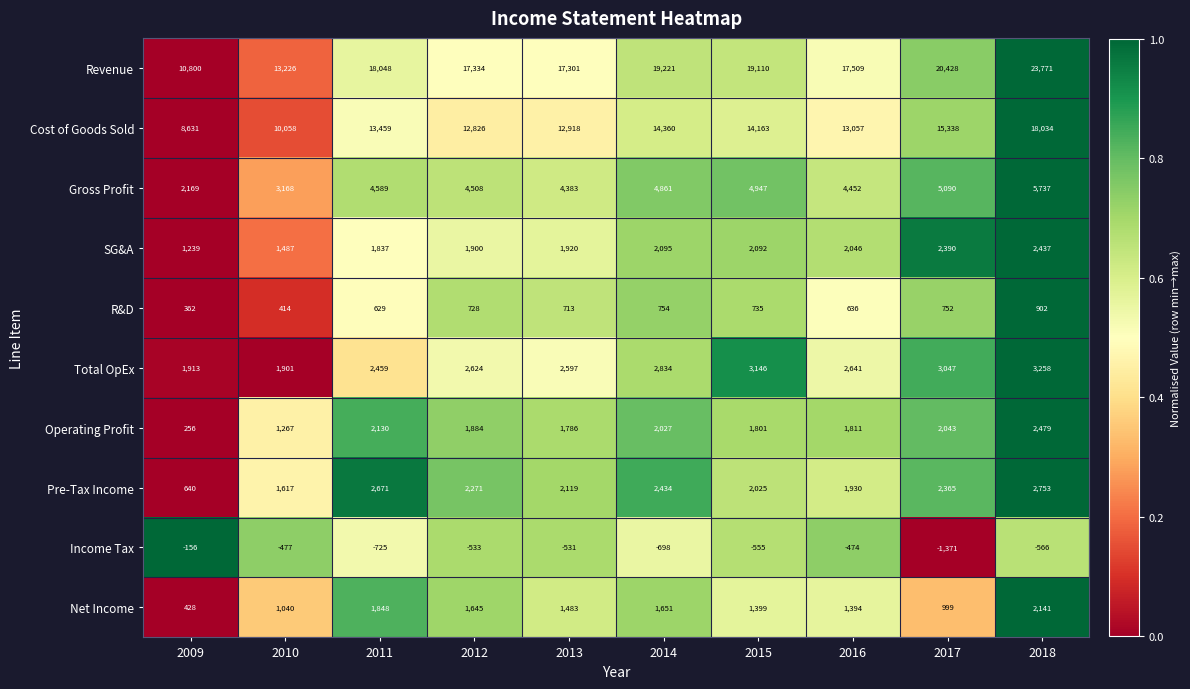

True or false: Income Tax has a value of -555 at 2015.

True